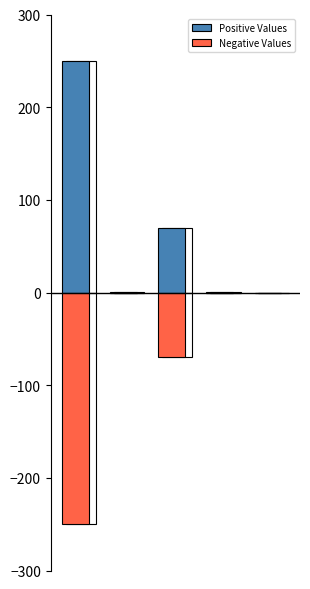

Count the number of categories in the chart.

5